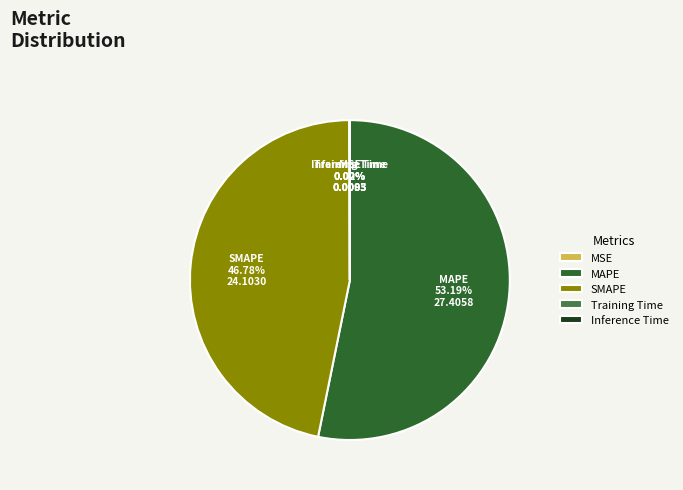

Does any single category account for the majority?

Yes